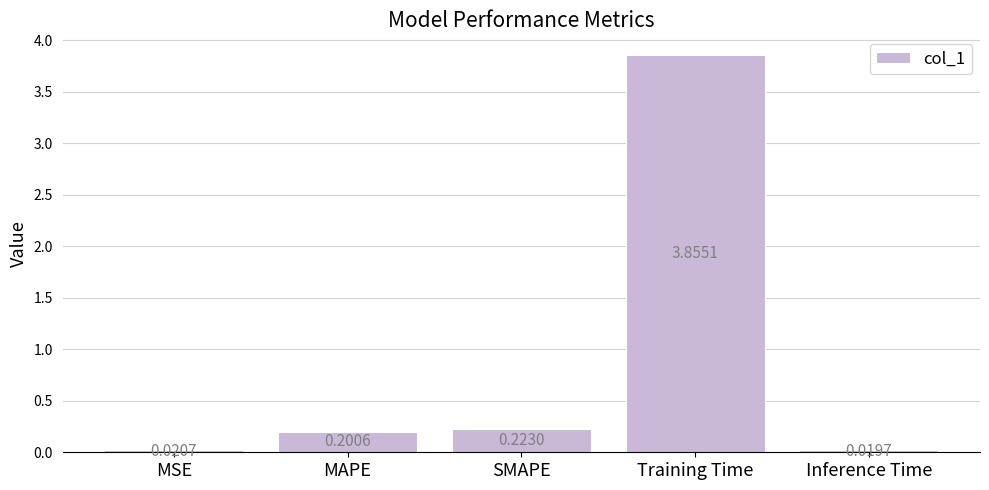

What is the change in value from MAPE to Inference Time?

-0.2